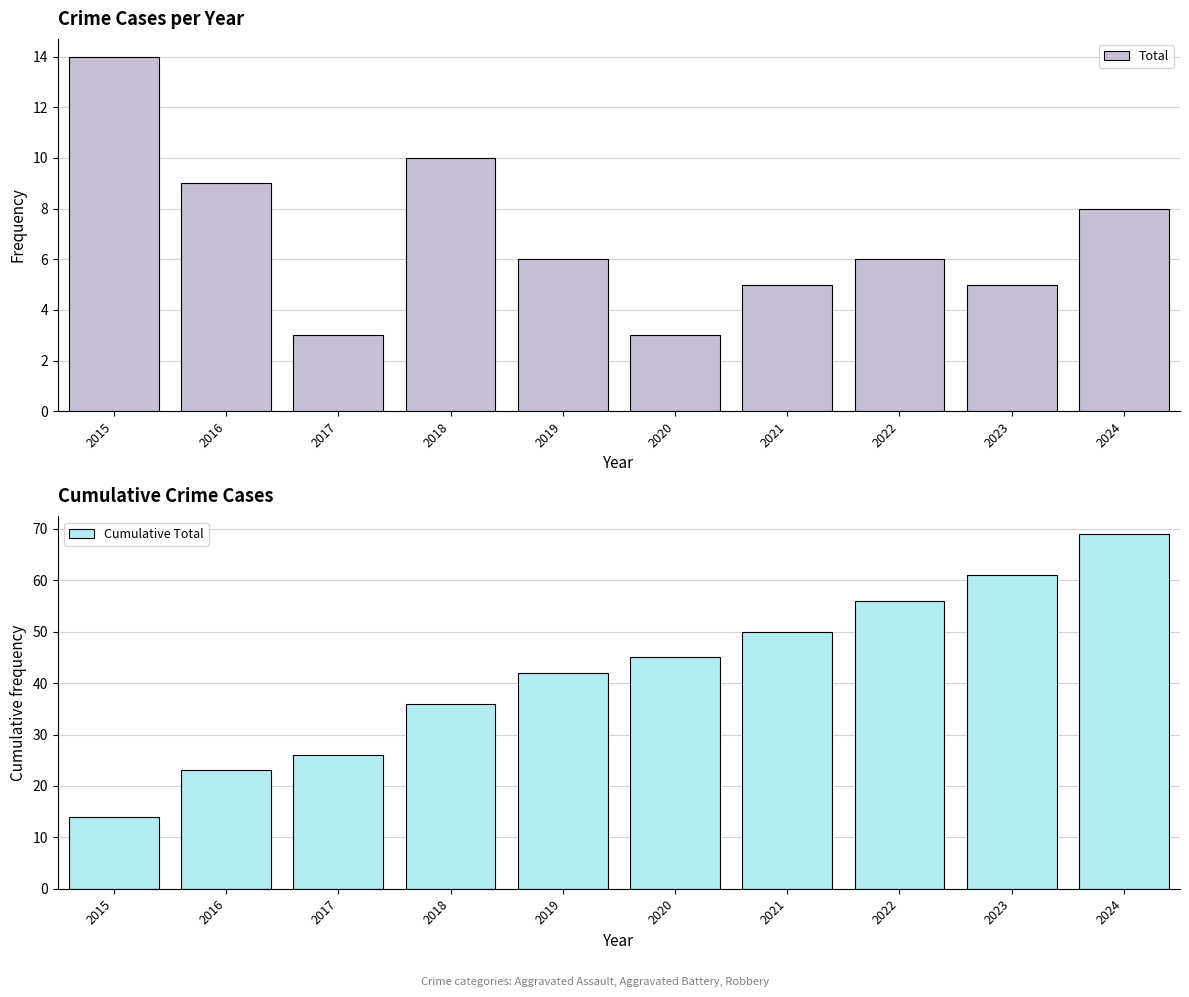

Rank the series by their average value, from highest to lowest.

Cumulative Total, Total